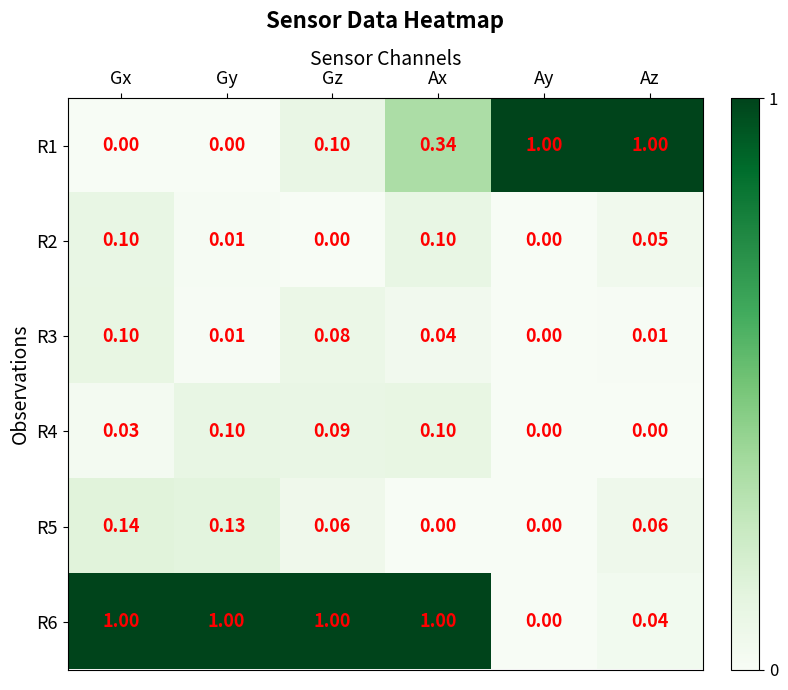

Which category has the lowest value in the R6 series?

Ay